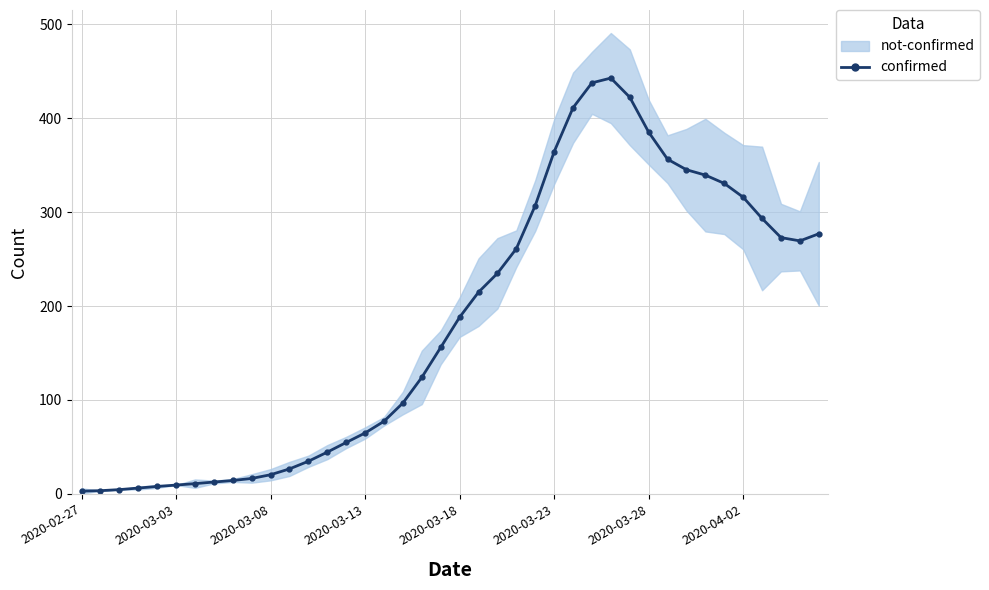

What is the approximate value at 38?

269.4